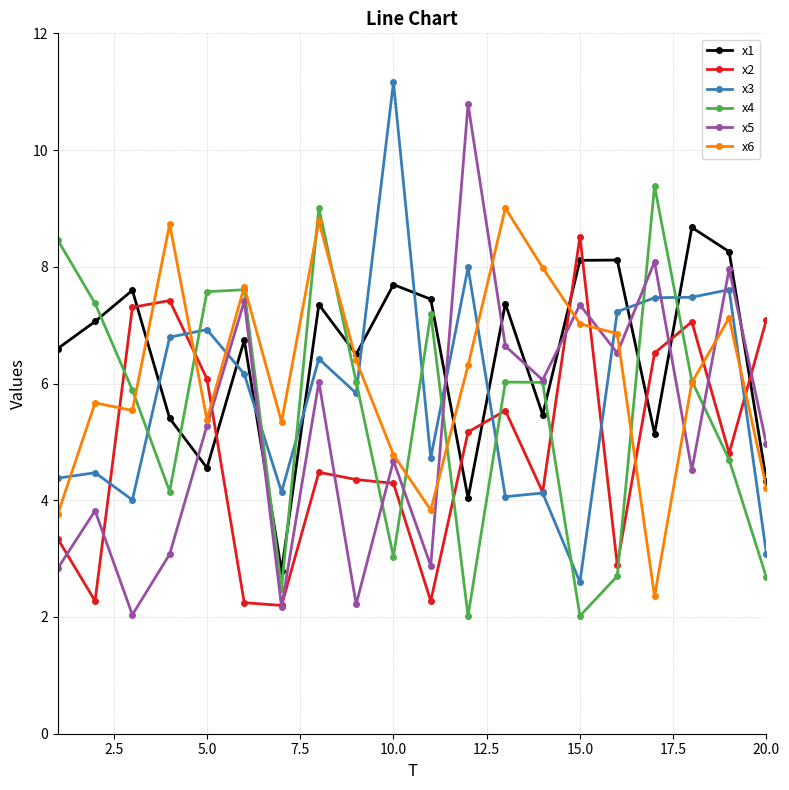

What is the lowest value of the x3 series?

2.6